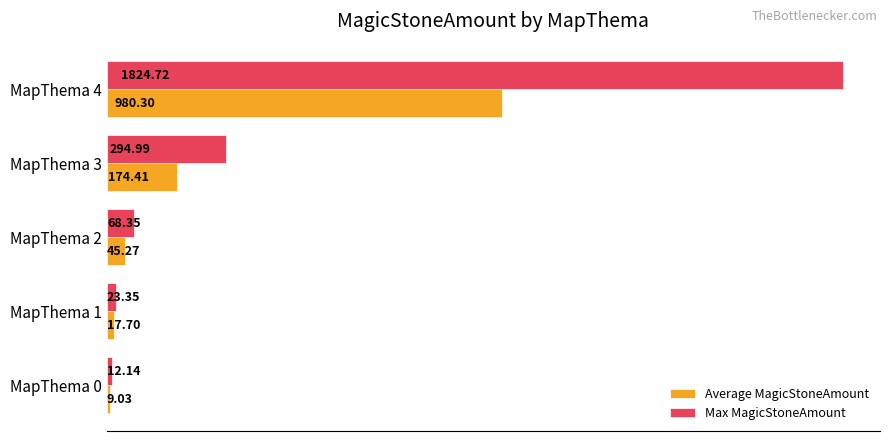

What is the difference between the maximum and minimum values in the Average MagicStoneAmount series?

971.3